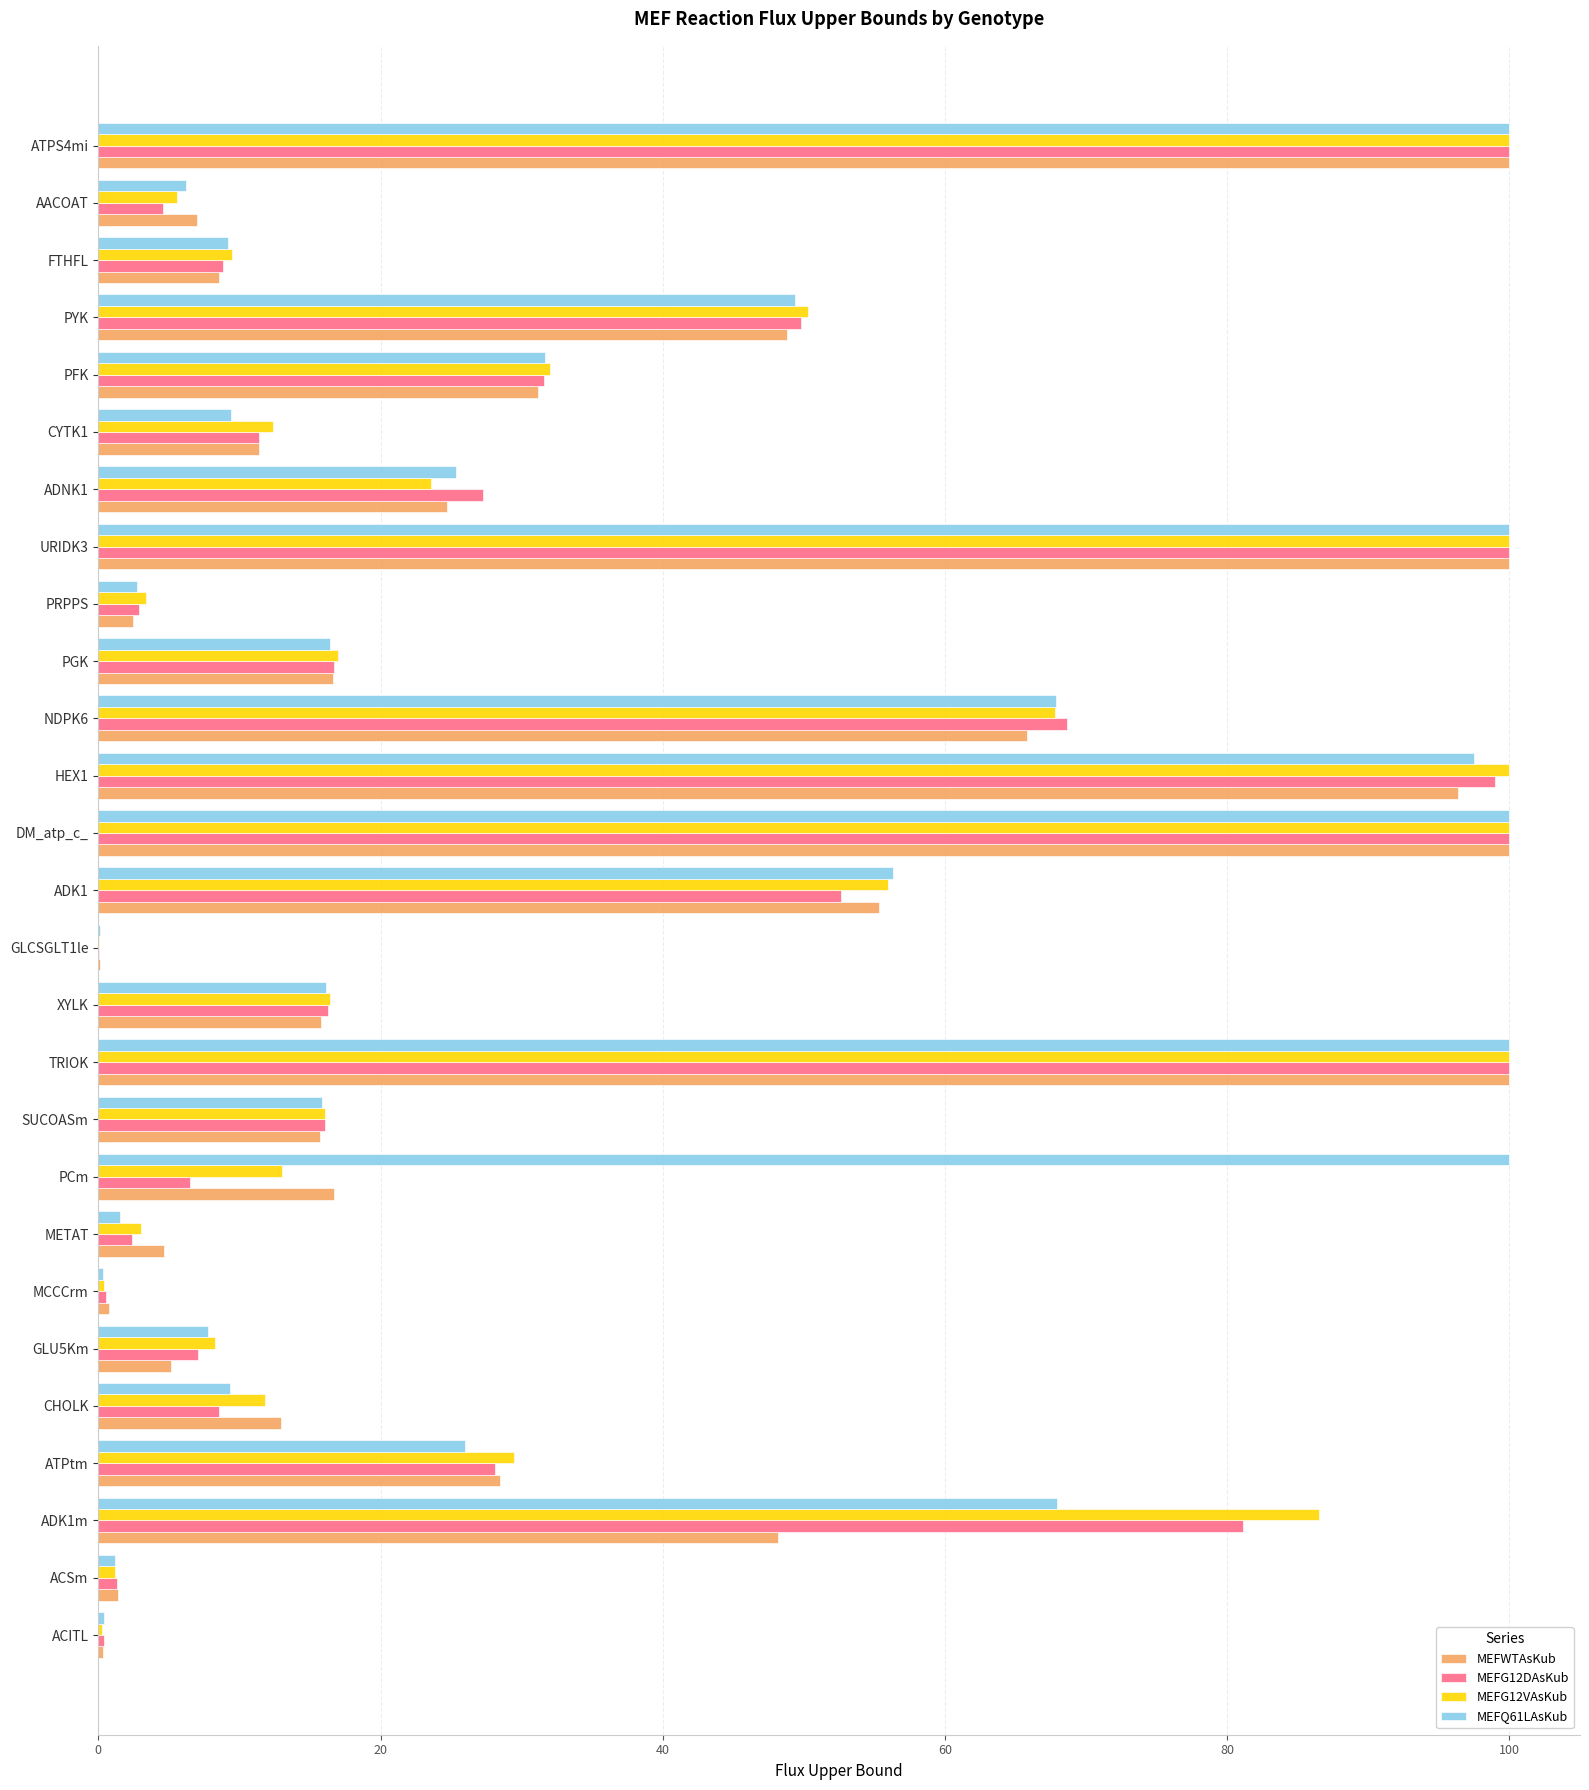

What is the sum of the MEFWTAsKub values at AACOAT and CYTK1?

18.3